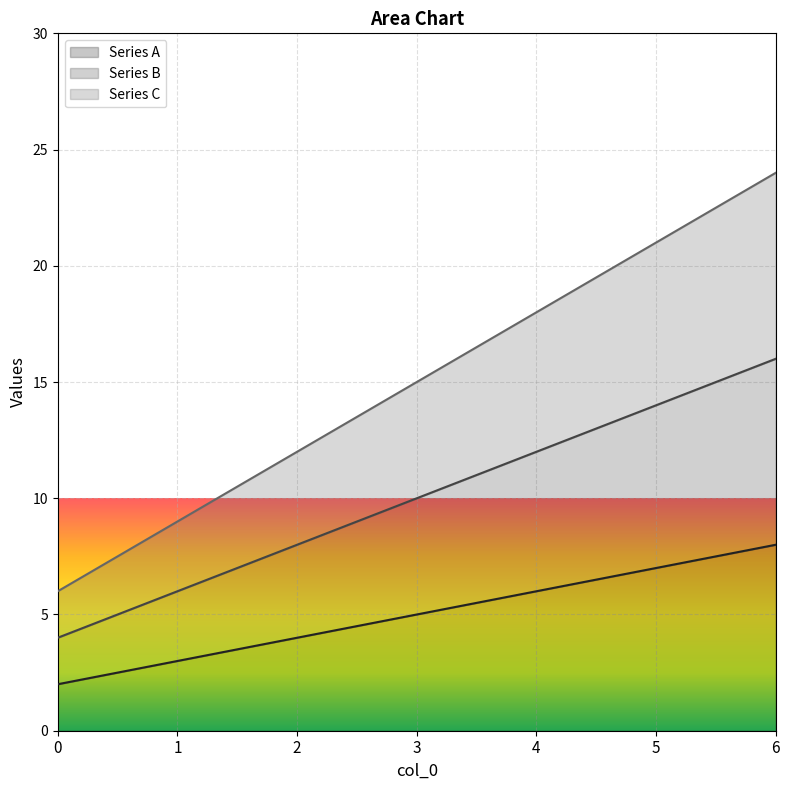

How many Series B values are between 6 and 14?

5